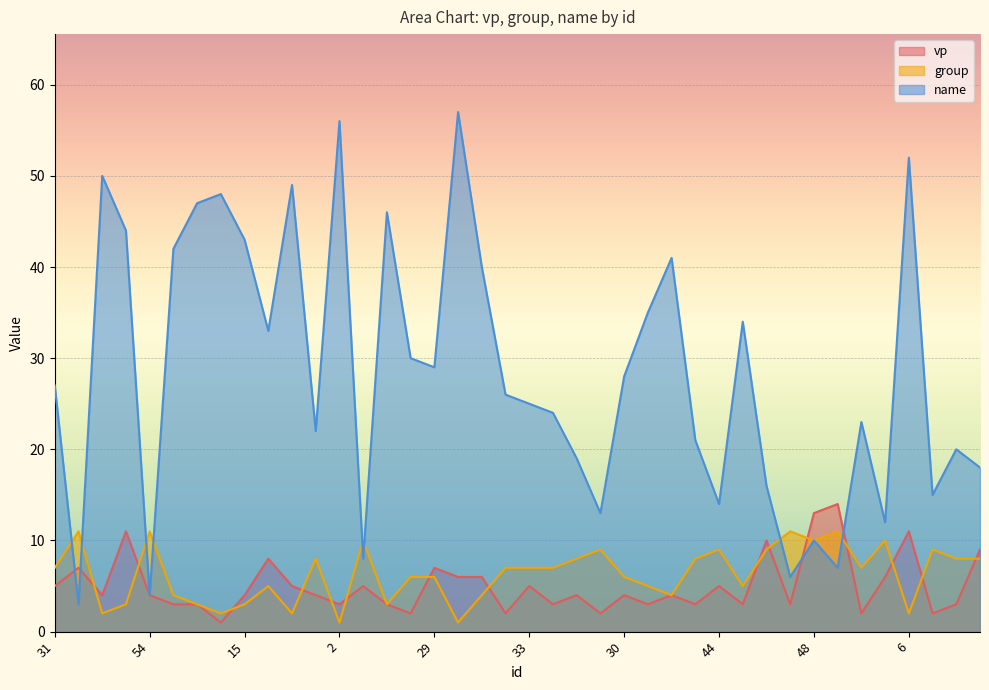

Where is the first local maximum for name?

8